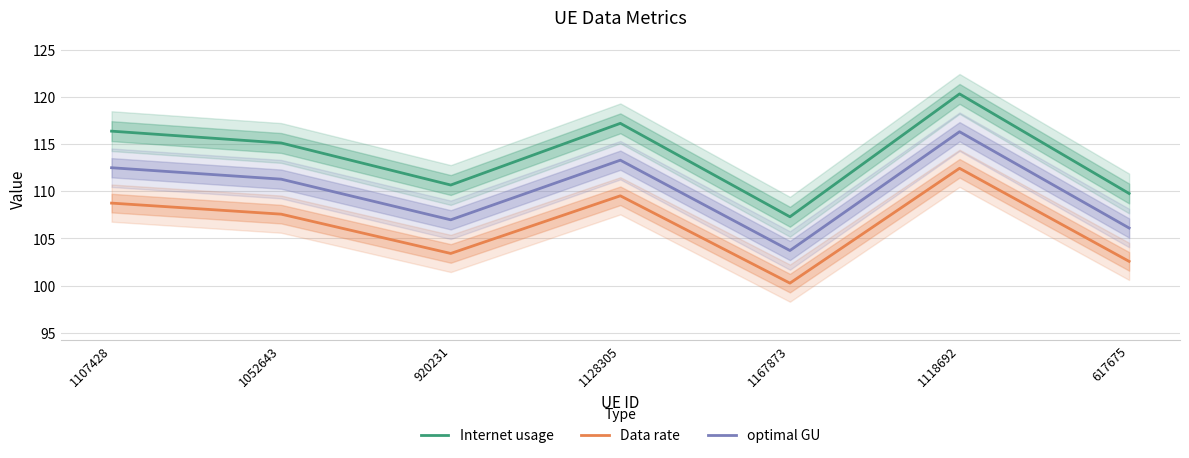

What is the total value across all series at 1107428?

337.6